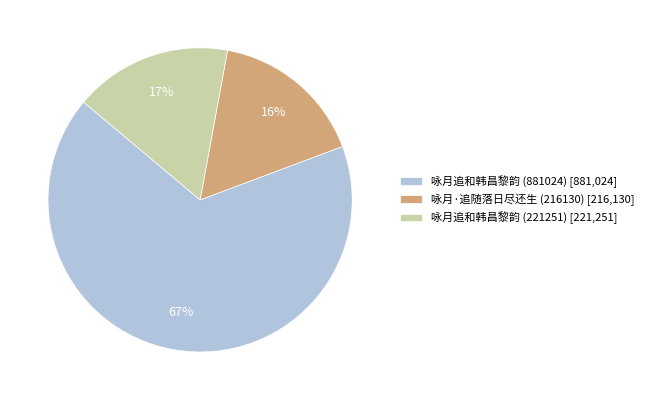

The 咏月追和韩昌黎韵 (221251) [221,251] slice represents 24% of the pie. True or false?

False